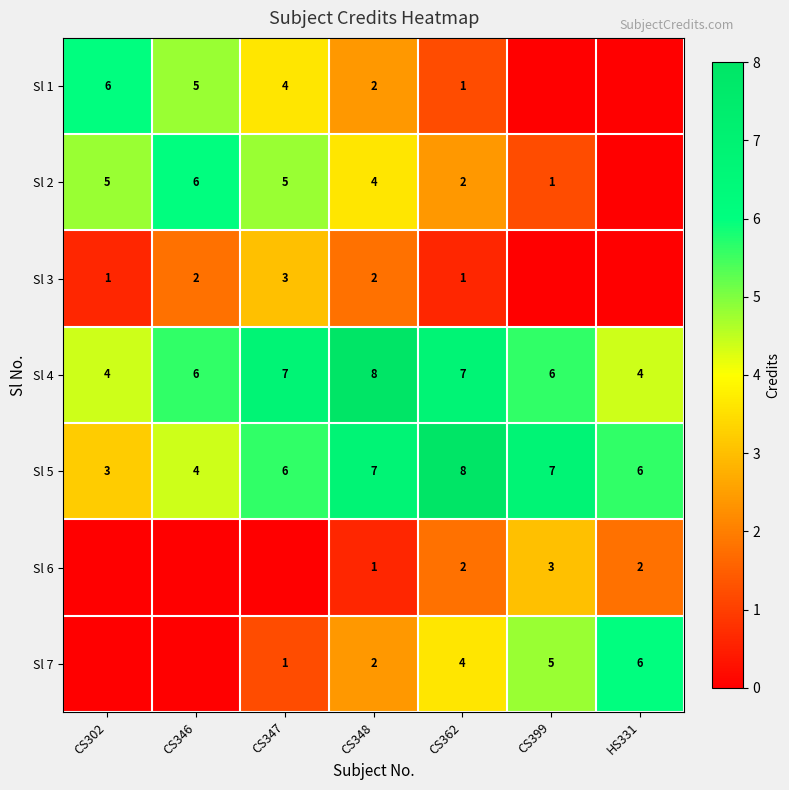

Which category has the lowest value in the Sl 5 series?

CS302